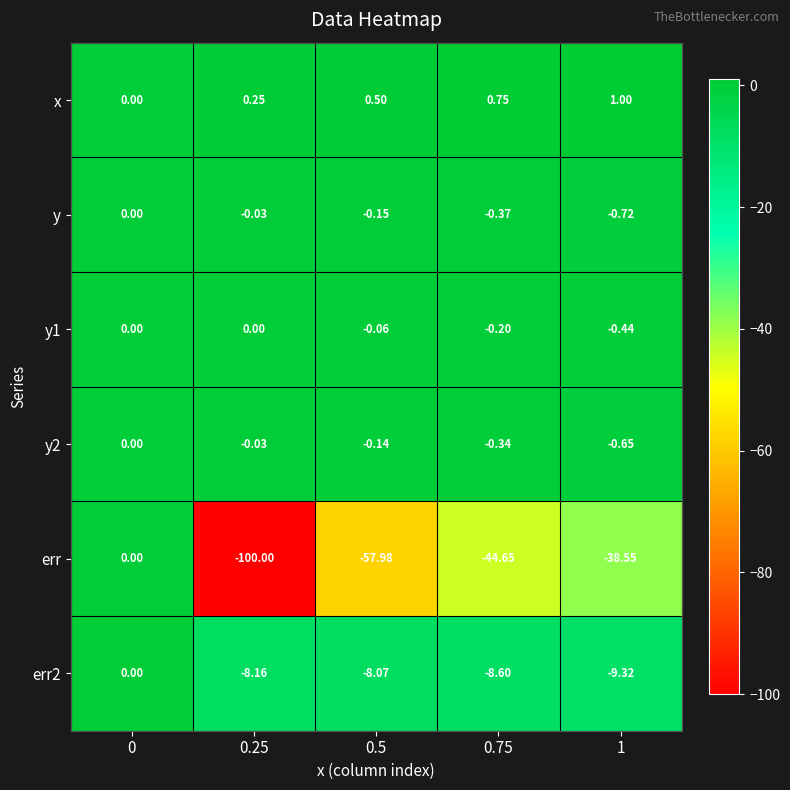

Which series has the largest total across all categories?

x